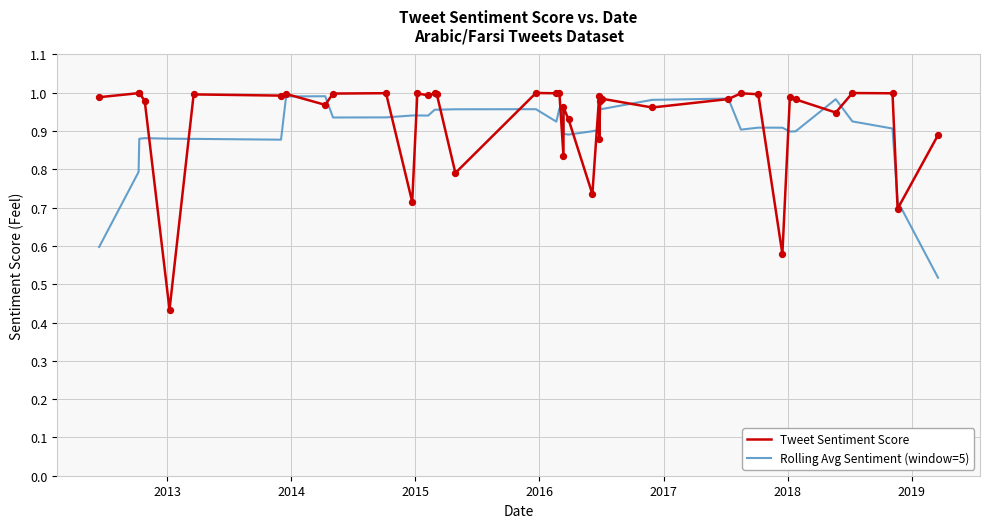

Which series has the largest total across all categories?

Tweet Sentiment Score